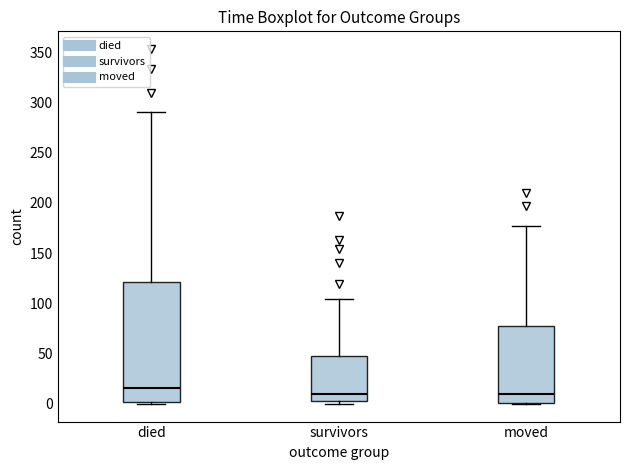

Which box has the highest median line?

died